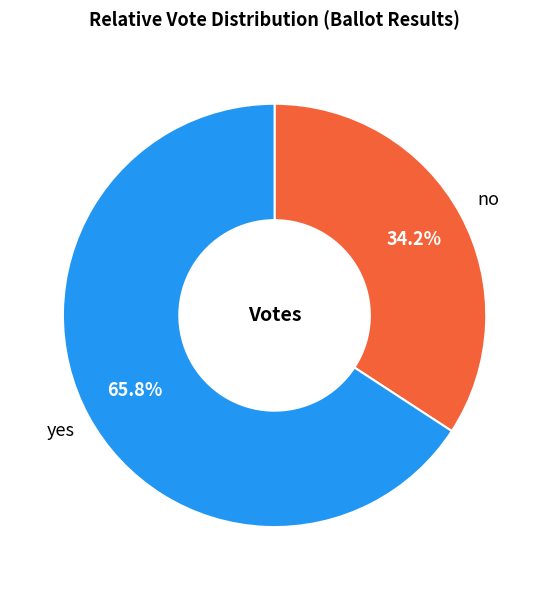

Rank the categories by value from lowest to highest.

no, yes